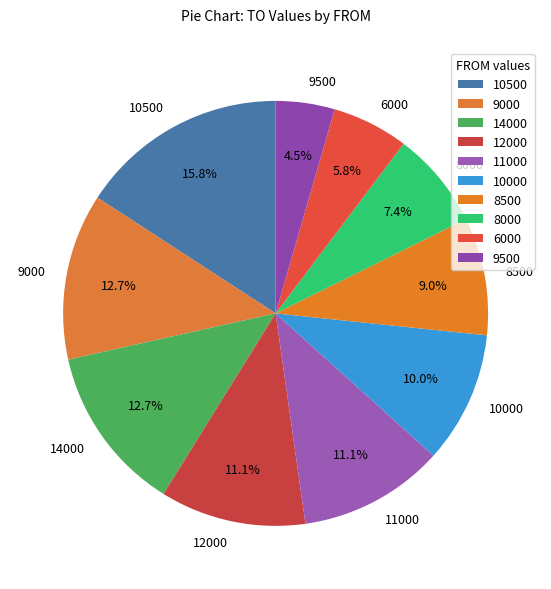

Do 10500 and 12000 together represent more than half of the pie?

No